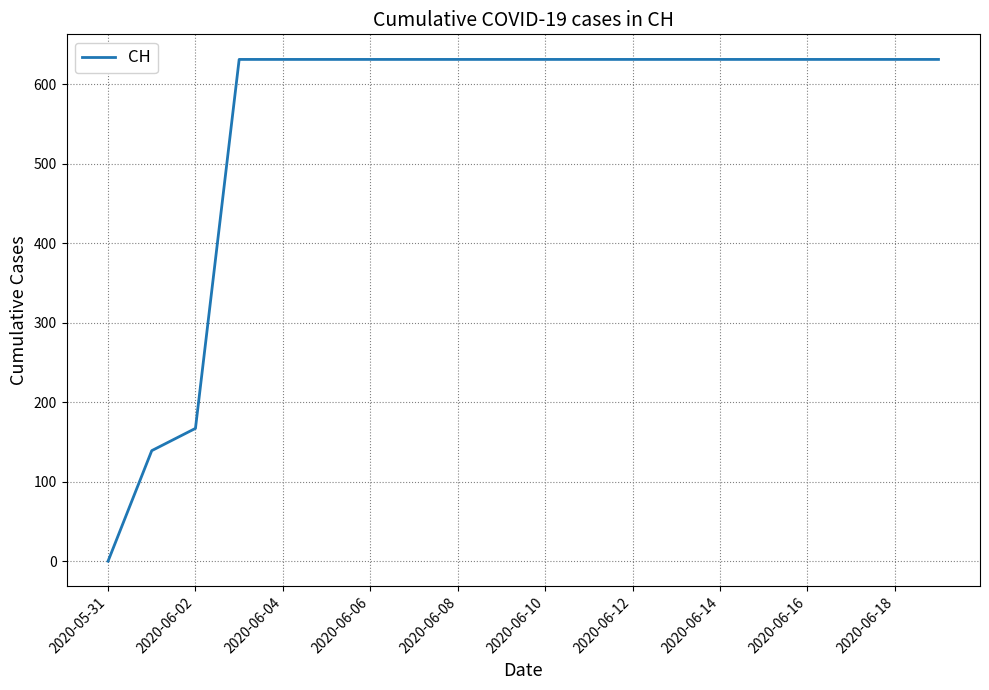

What is the difference between the maximum and minimum values?

631